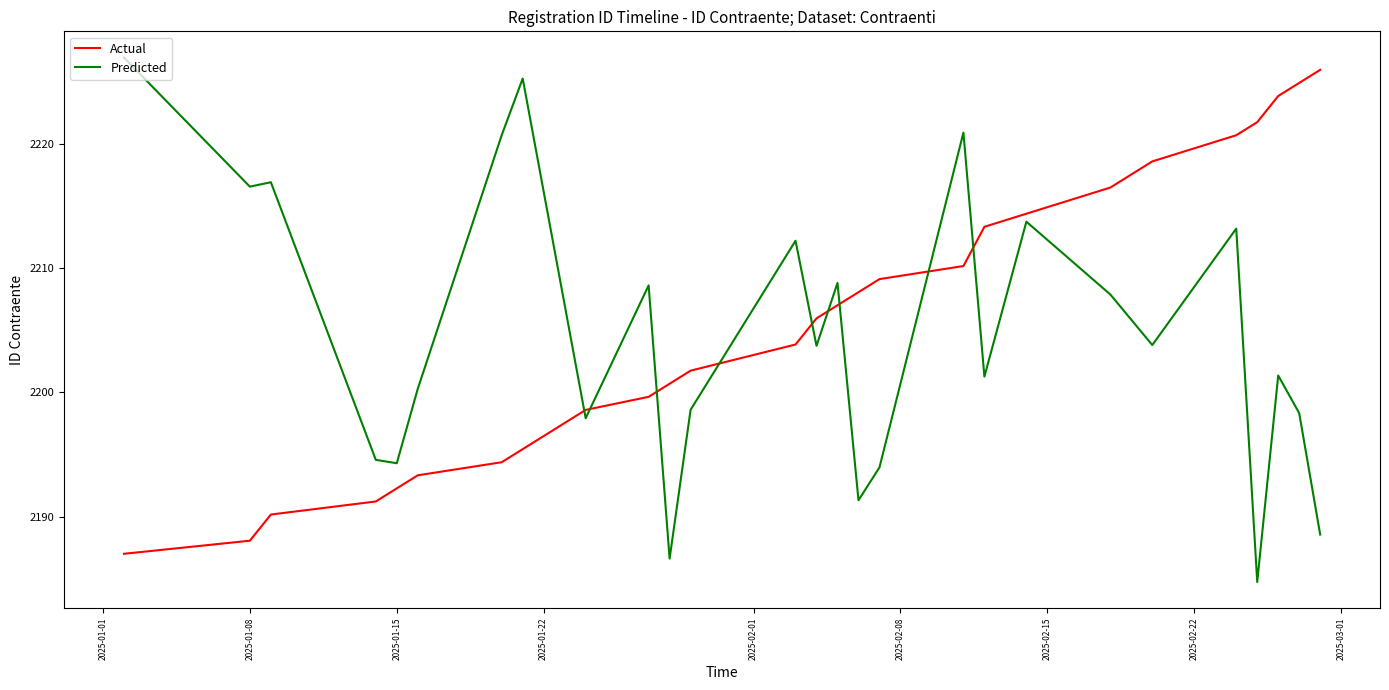

What is the lowest value of the Predicted series?

2184.7